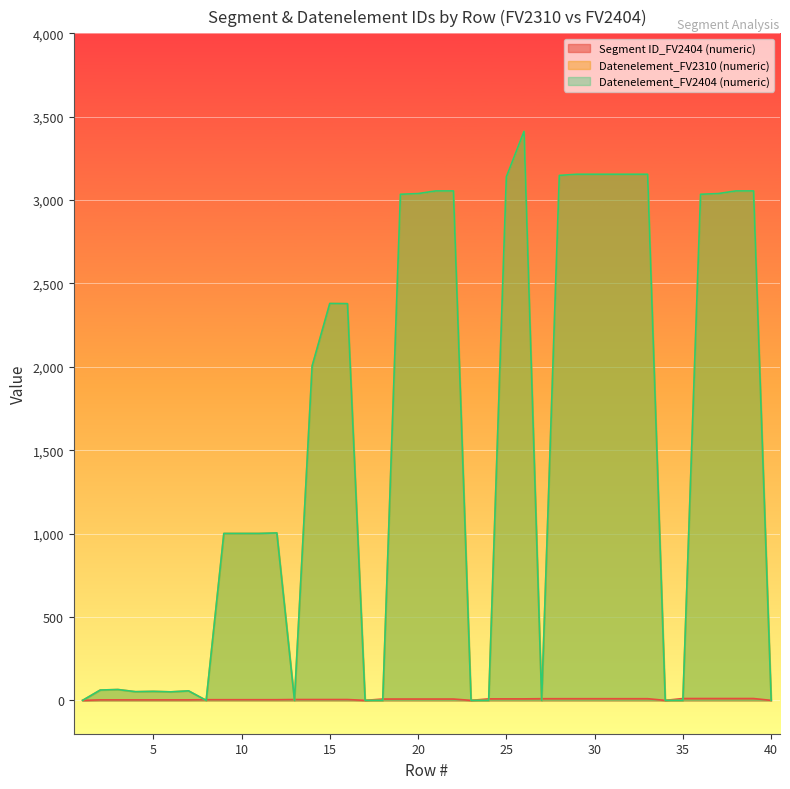

Reading right to left, extract all data points from this chart.

Segment ID_FV2404 (numeric): 40=0	39=11	38=11	37=11	36=11	35=11	34=0	33=10	32=10	31=10	30=10	29=10	28=10	27=10	26=9	25=9	24=9	23=0	22=8	21=8	20=8	19=8	18=8	17=0	16=5	15=5	14=5	13=5	12=4	11=4	10=4	9=4	8=4	7=3	6=3	5=3	4=3	3=3	2=3	1=0
Datenelement_FV2310 (numeric): 40=0	39=3055	38=3055	37=3039	36=3035	35=0	34=0	33=3155	32=3155	31=3155	30=3155	29=3155	28=3148	27=0	26=3412	25=3139	24=0	23=0	22=3055	21=3055	20=3039	19=3035	18=0	17=0	16=2379	15=2380	14=2005	13=0	12=1004	11=1001	10=1001	9=1001	8=0	7=57	6=51	5=54	4=52	3=65	2=62	1=0
Datenelement_FV2404 (numeric): 40=0	39=3055	38=3055	37=3039	36=3035	35=0	34=0	33=3155	32=3155	31=3155	30=3155	29=3155	28=3148	27=0	26=3412	25=3139	24=0	23=0	22=3055	21=3055	20=3039	19=3035	18=0	17=0	16=2379	15=2380	14=2005	13=0	12=1004	11=1001	10=1001	9=1001	8=0	7=57	6=51	5=54	4=52	3=65	2=62	1=0